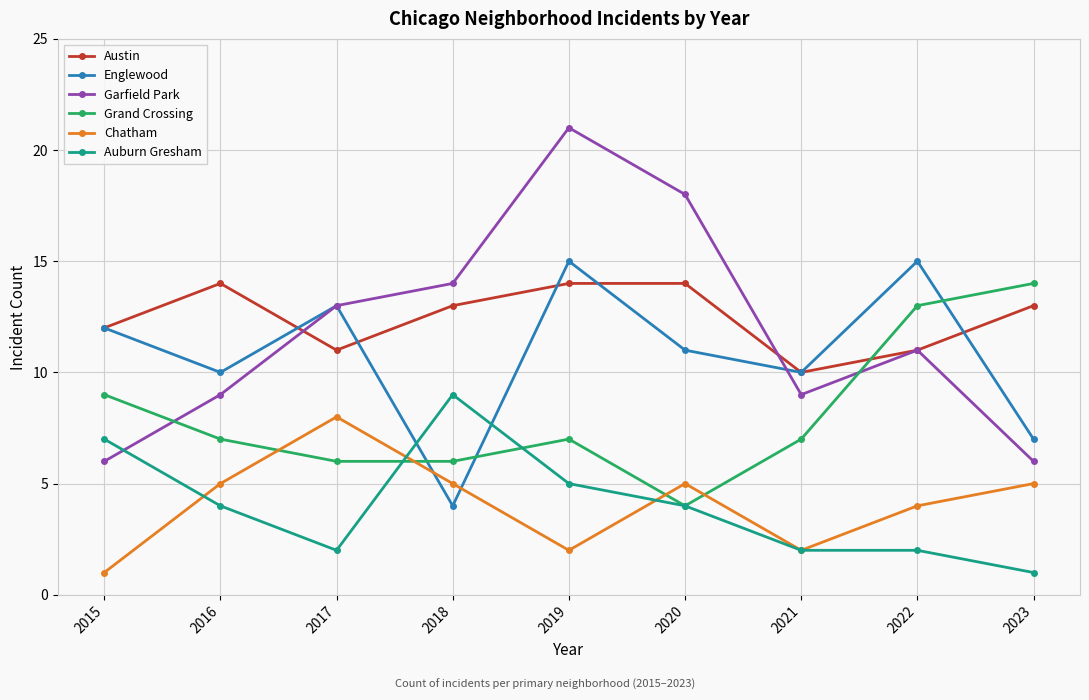

The value of Auburn Gresham at 2019 is 7. True or false?

False